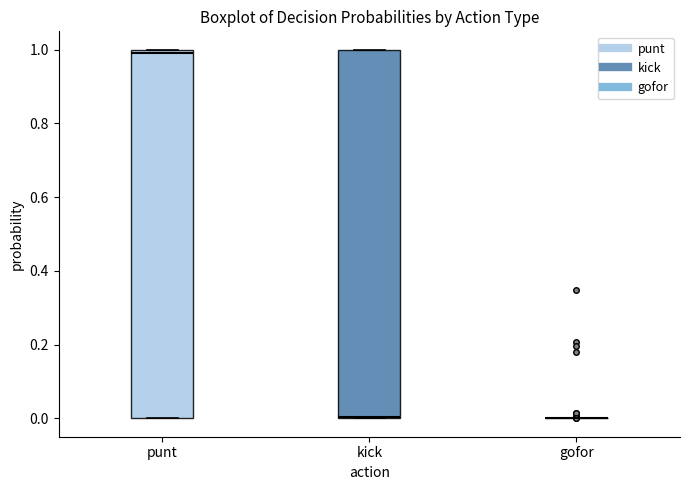

Reading left to right, read every box against the y-axis: the position of its median line, the range the box covers, and the ends of its whiskers. The values are not printed on the chart, so give them approximately, as read against the axis.

punt: median 1 (just below the box's upper edge), box 0 to 1, whiskers 0 to 1
kick: median 0, box 0 to 1, whiskers 0 to 1
gofor: box collapsed to a line at 0, whiskers 0 to 0